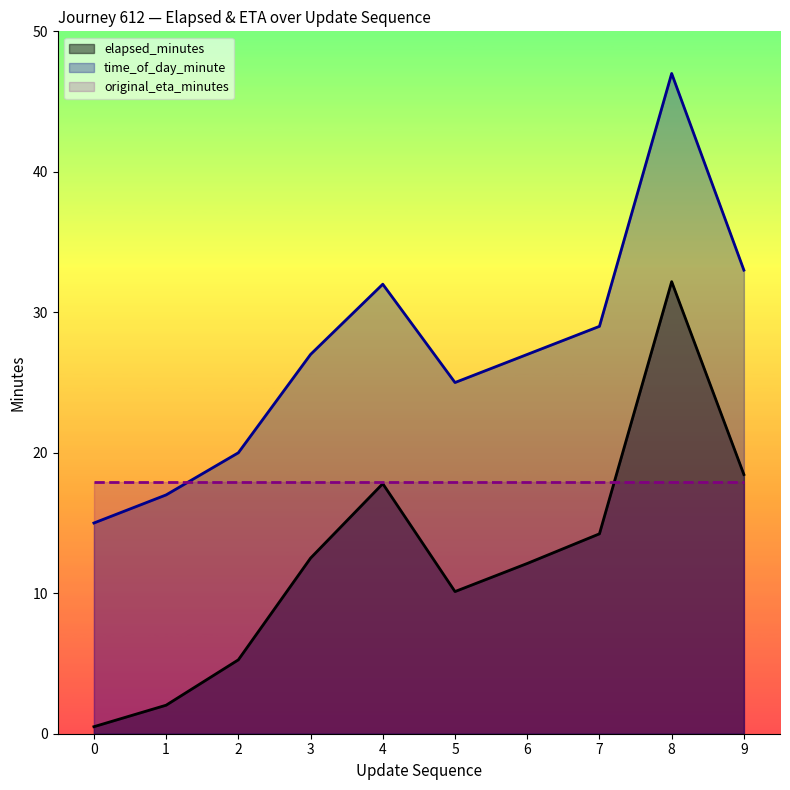

True or false: elapsed_minutes has a value of 0.5 at 0.

True